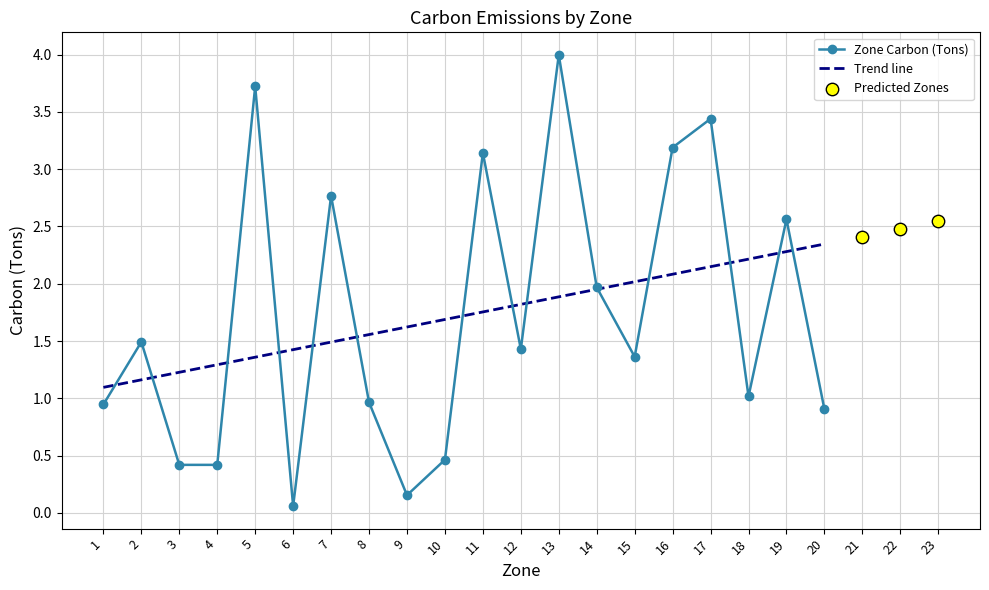

What is the ratio of the value at 7 to the value at 15?

2.0